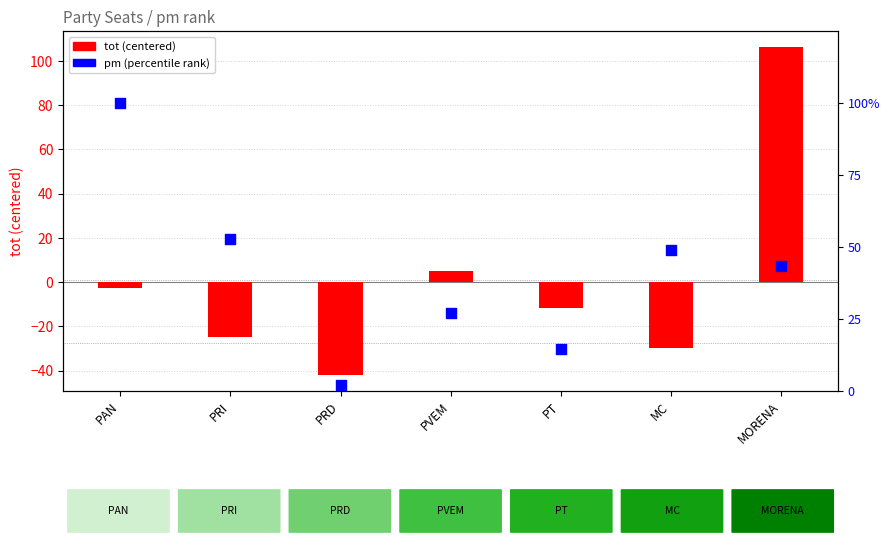

At how many categories does at least one series exceed 77?

2